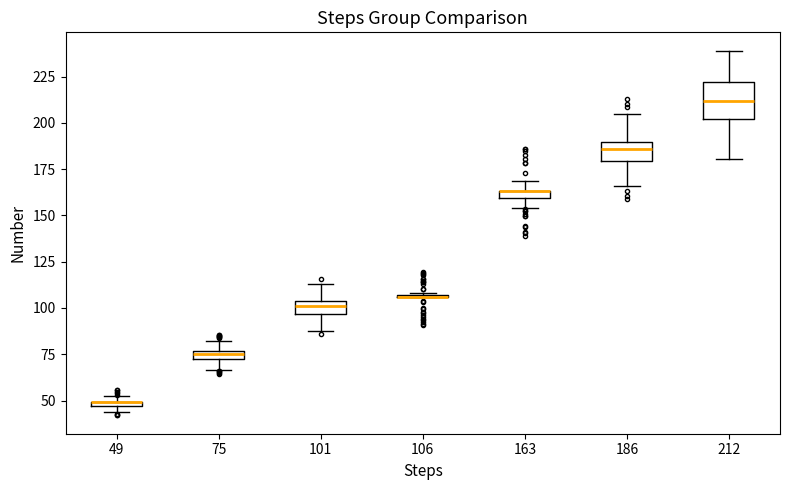

Which box is the tallest, from its lower edge to its upper edge?

212